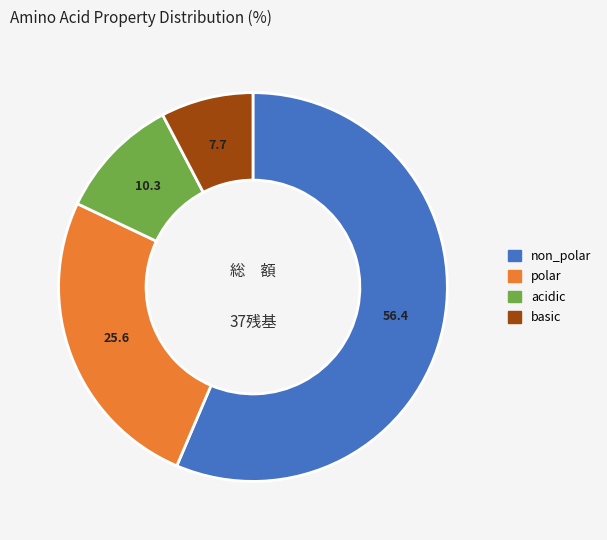

Which category accounts for the majority?

non_polar